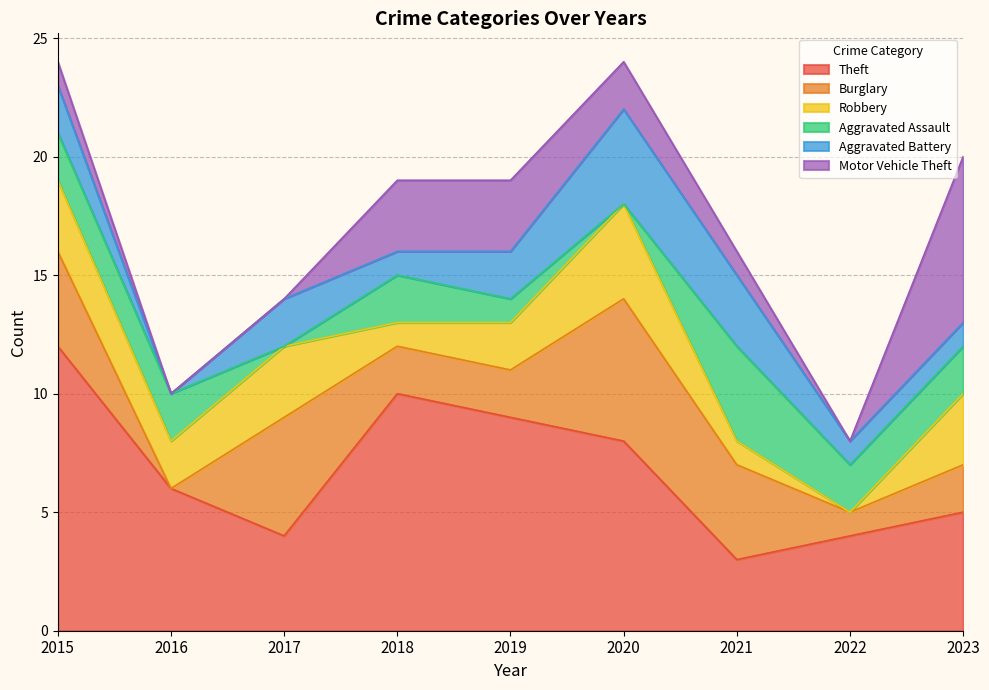

What is the total value across all series at 2020?

24